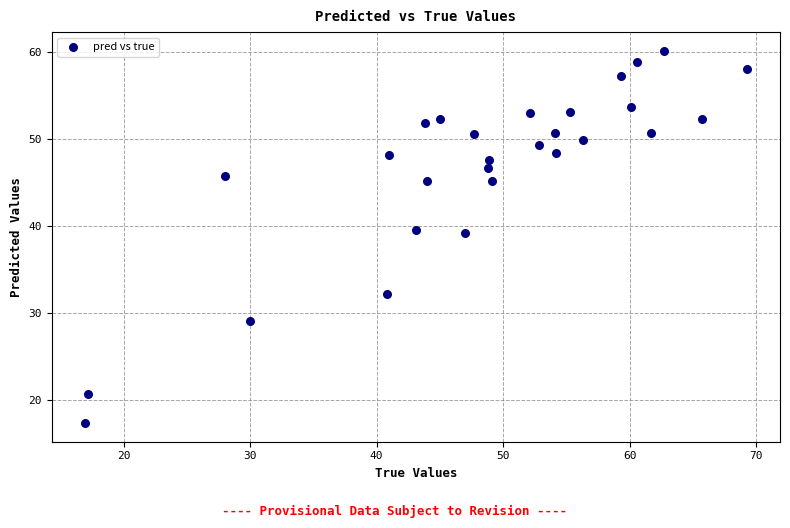

What is the range of Y values (max minus min)?

42.8